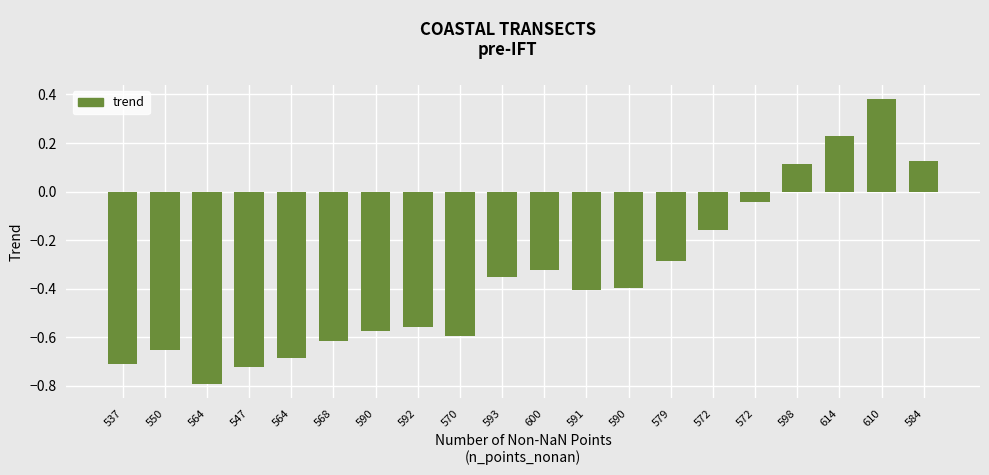

The chart shows a value of -0.6 at 568. True or false?

True